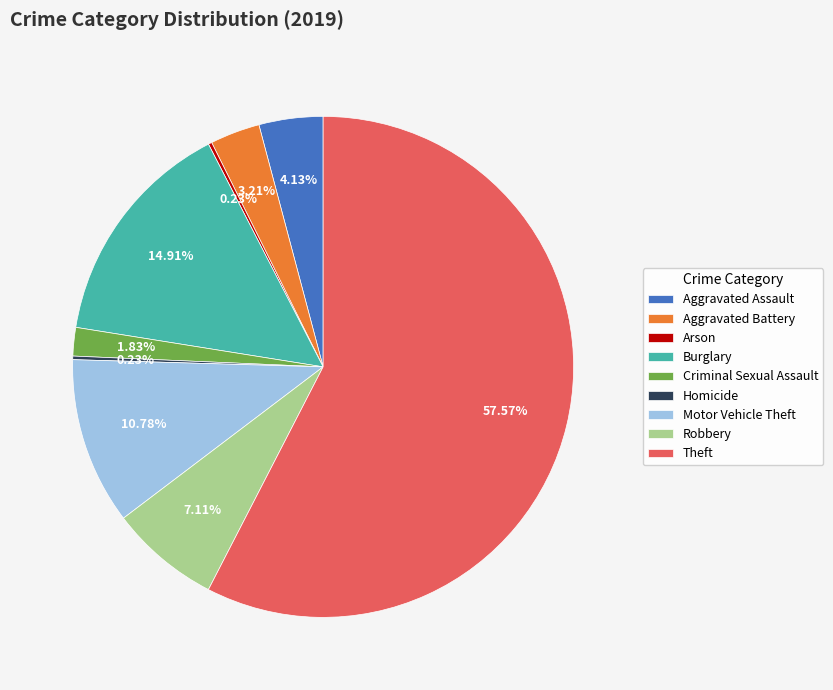

Which slice is the largest?

Theft